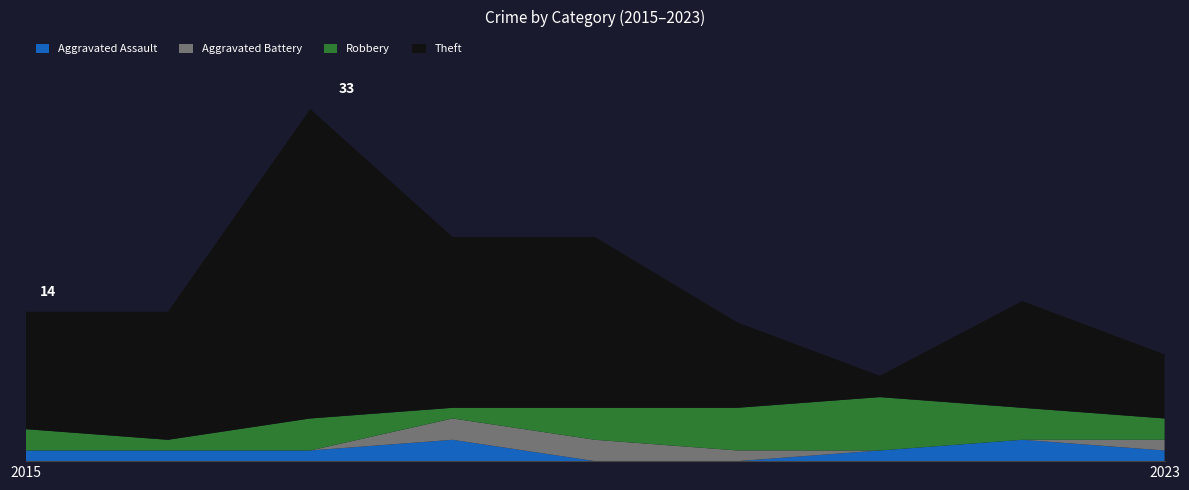

Reading left to right, what are all the values shown in this chart?

Aggravated Assault: 1	1	1	2	0	0	1	2	1
Aggravated Battery: 0	0	0	2	2	1	0	0	1
Robbery: 2	1	3	1	3	4	5	3	2
Theft: 11	12	29	16	16	8	2	10	6